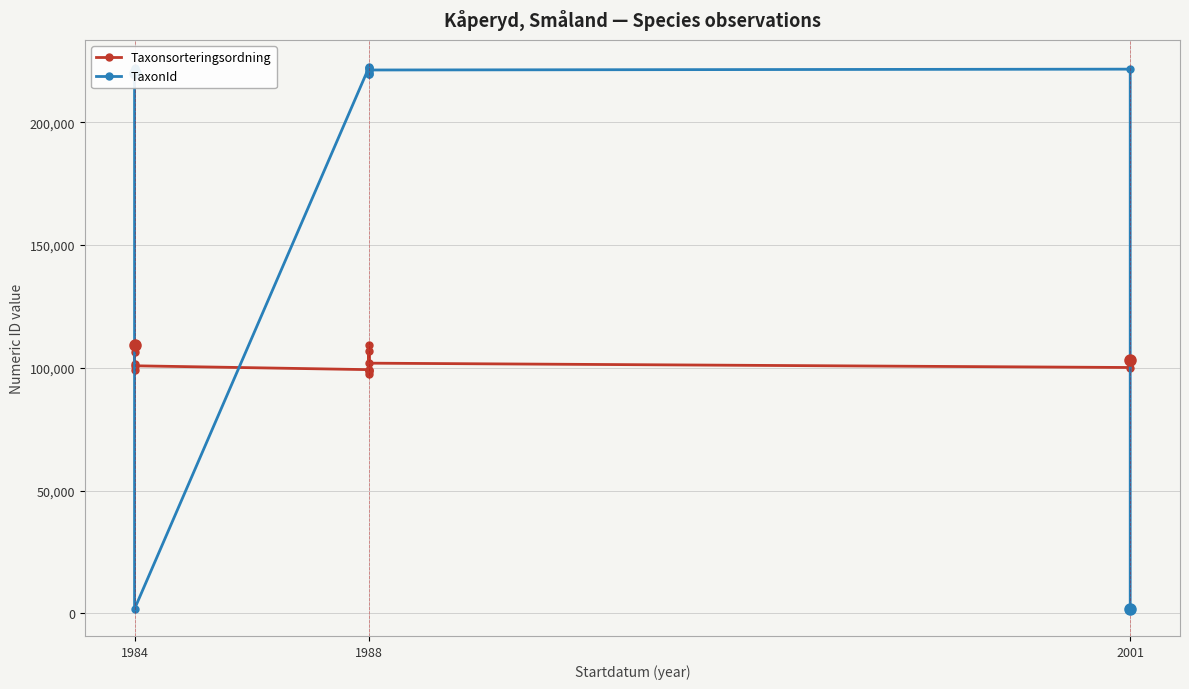

What is the difference between the second highest and second lowest values in the TaxonId series?

220377